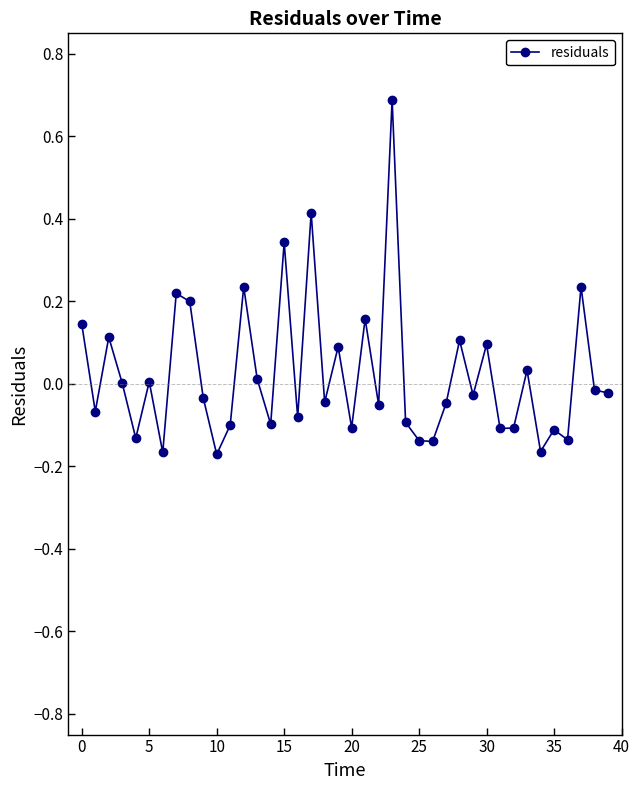

True or false: the data has more than 2 interior local peaks.

True